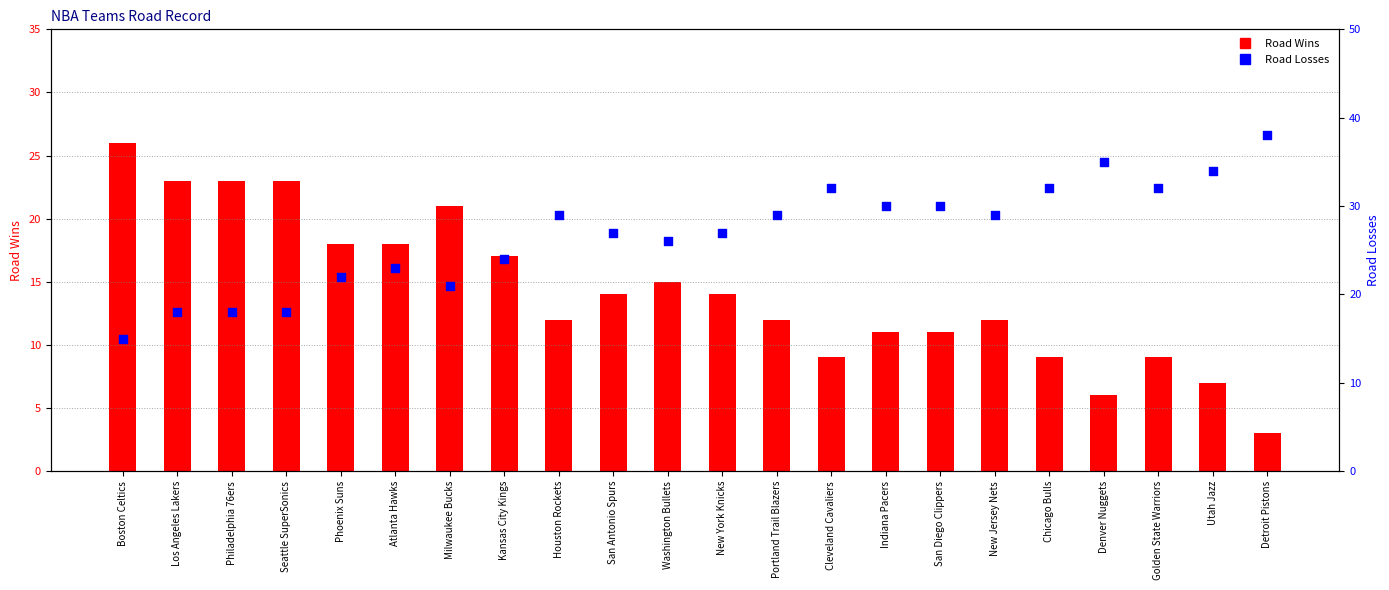

Which series has the widest spread of Y values?

Road Wins